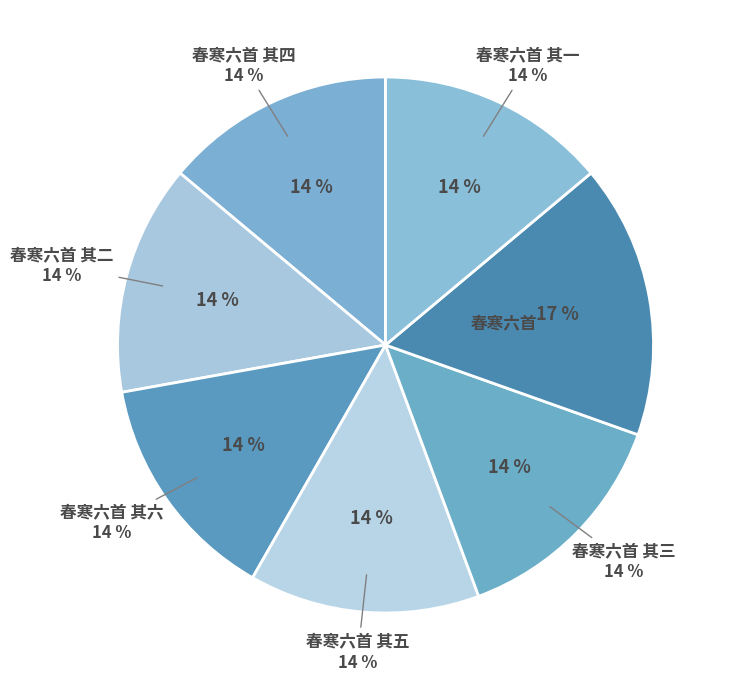

What percentage is the 春寒六首 其二 slice, to the nearest percent?

14%